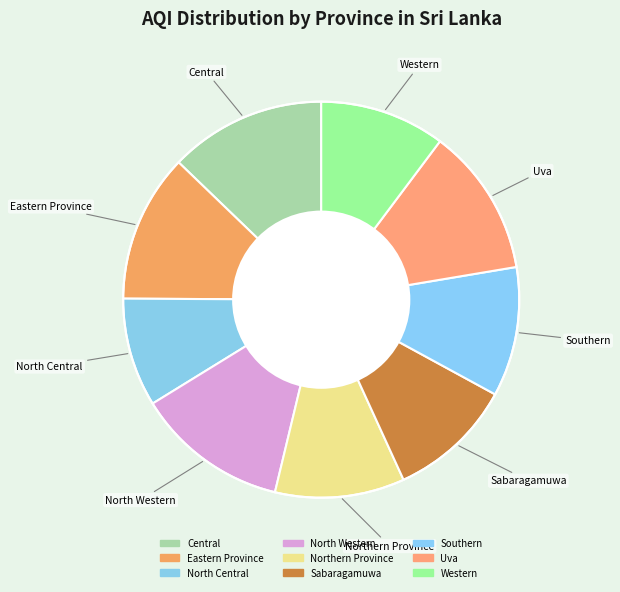

How many segments does this pie chart have?

9